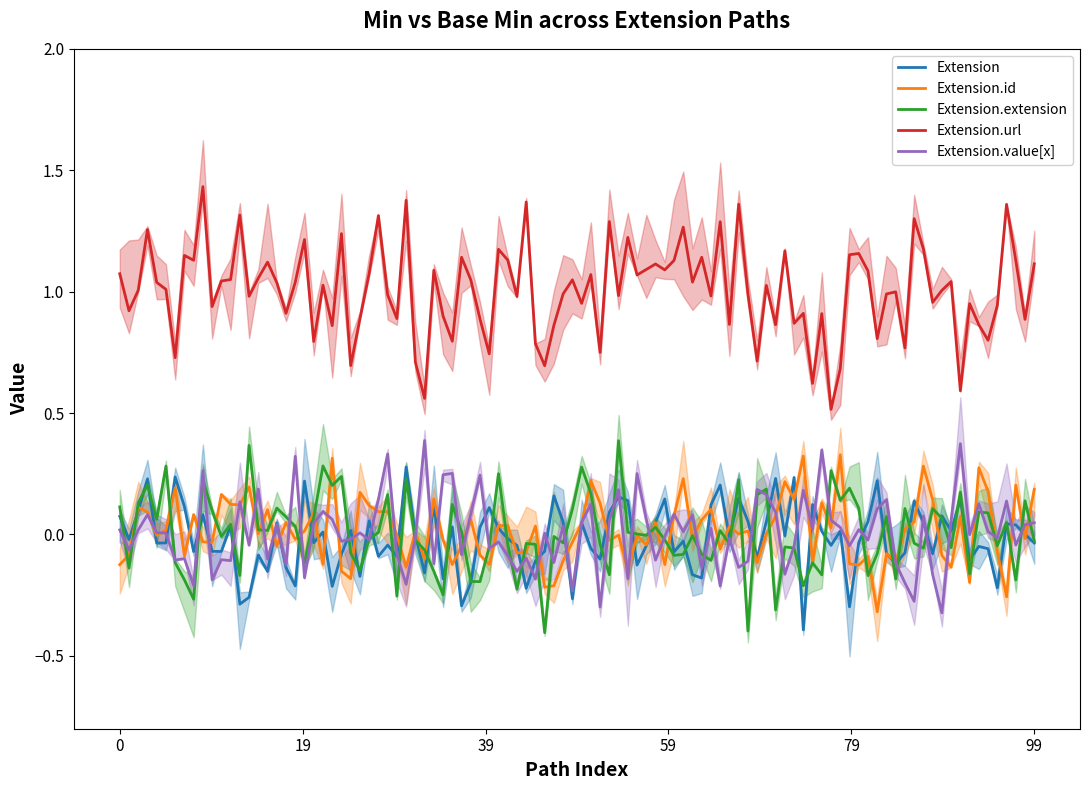

The Extension.url series shows 1 at base_min. True or false?

False